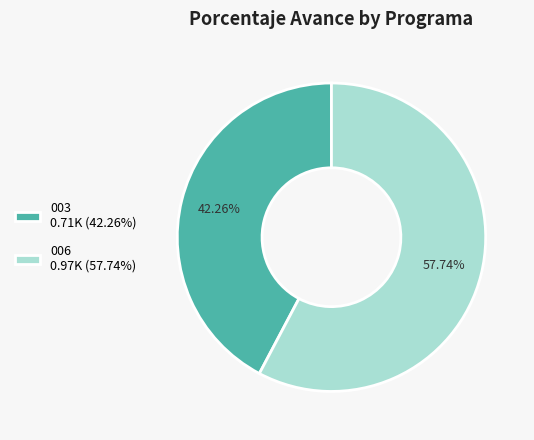

Which slice is the smallest?

003 0.71K (42.26%)